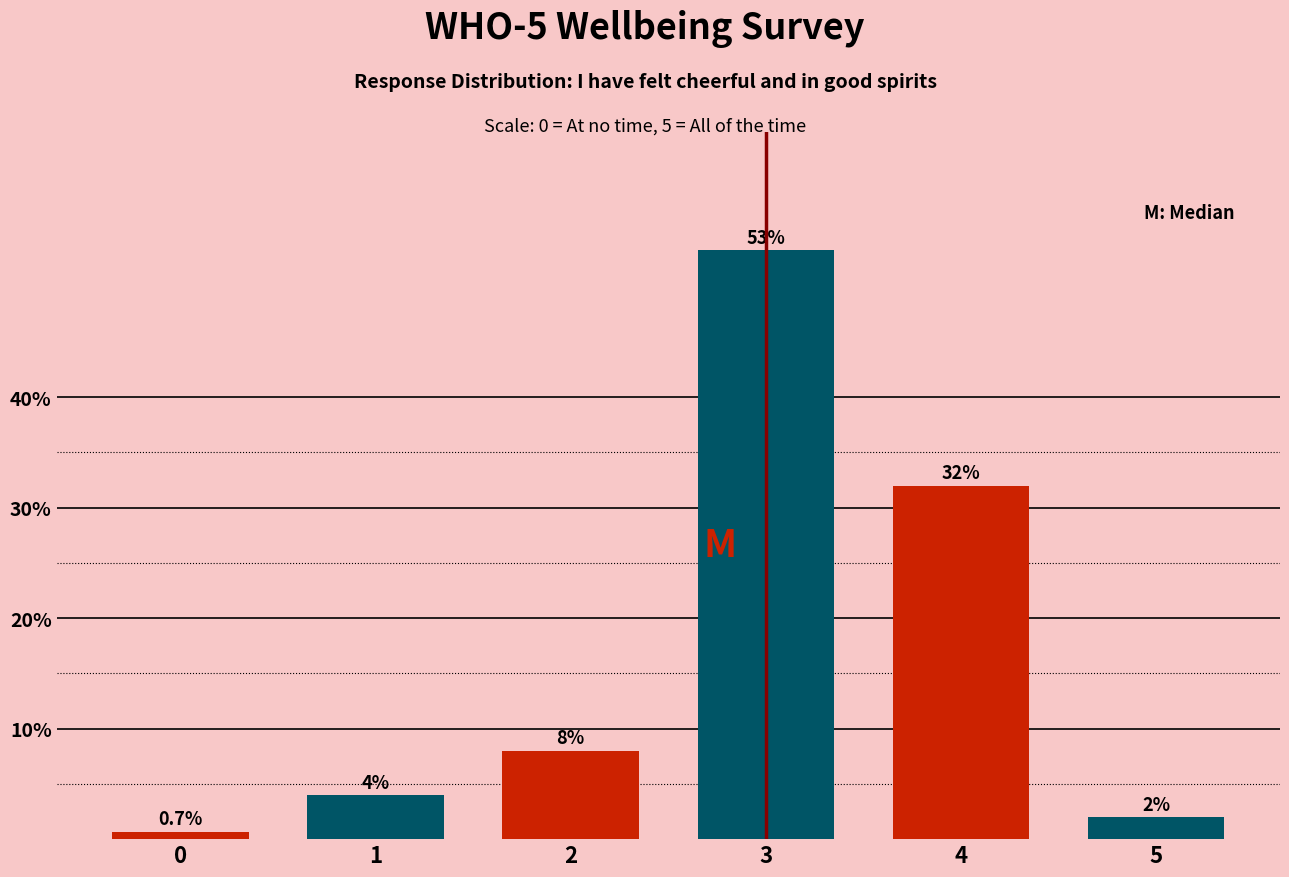

Reading right to left, list all the values displayed in this chart.

5=2.0	4=32.0	3=53.3	2=8.0	1=4.0	0=0.7